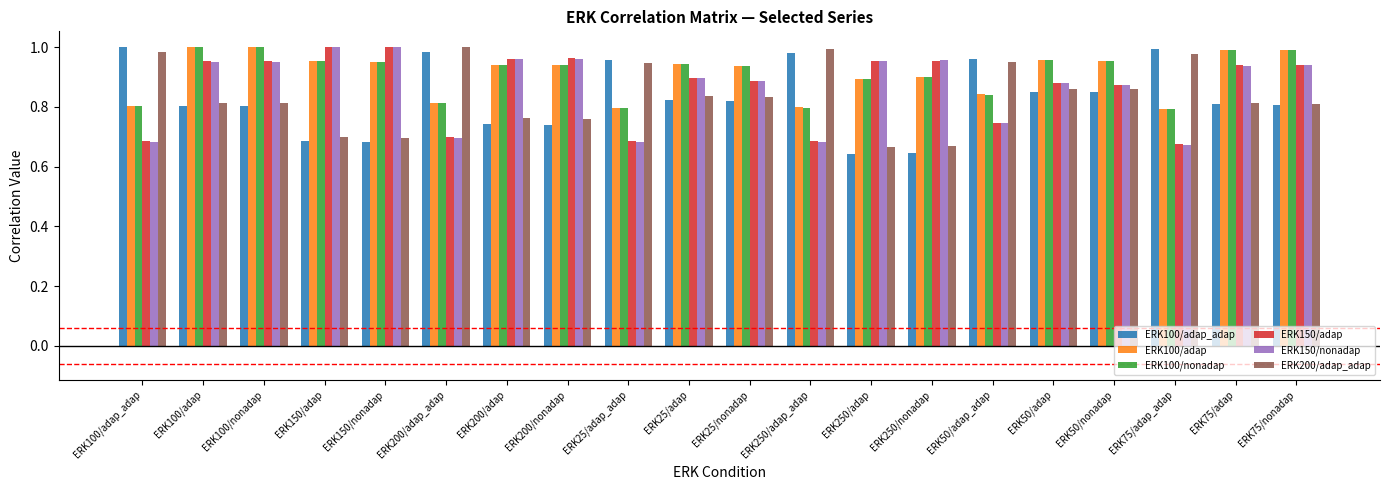

Is it true that ERK100/adap_adap equals 0.6 at ERK25/nonadap?

False